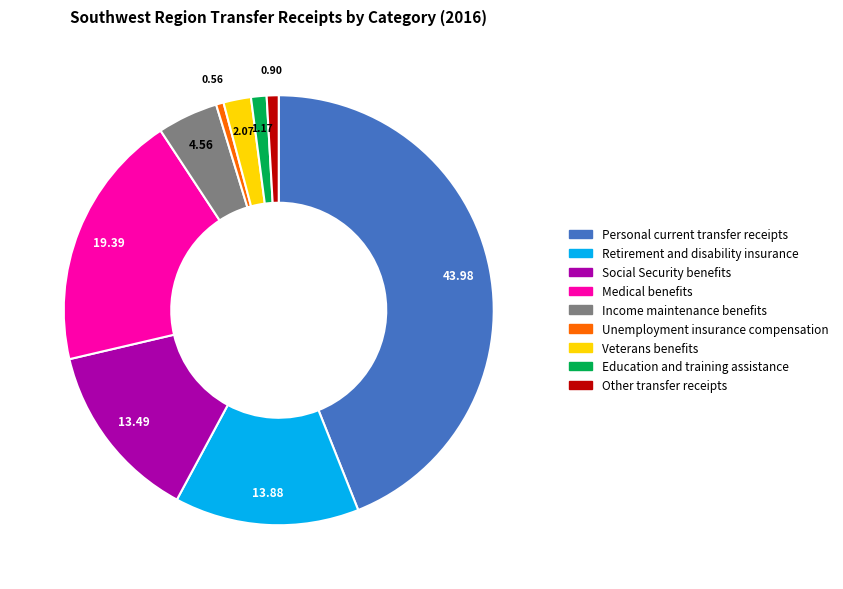

Do Income maintenance benefits and Other transfer receipts together represent more than half of the pie?

No